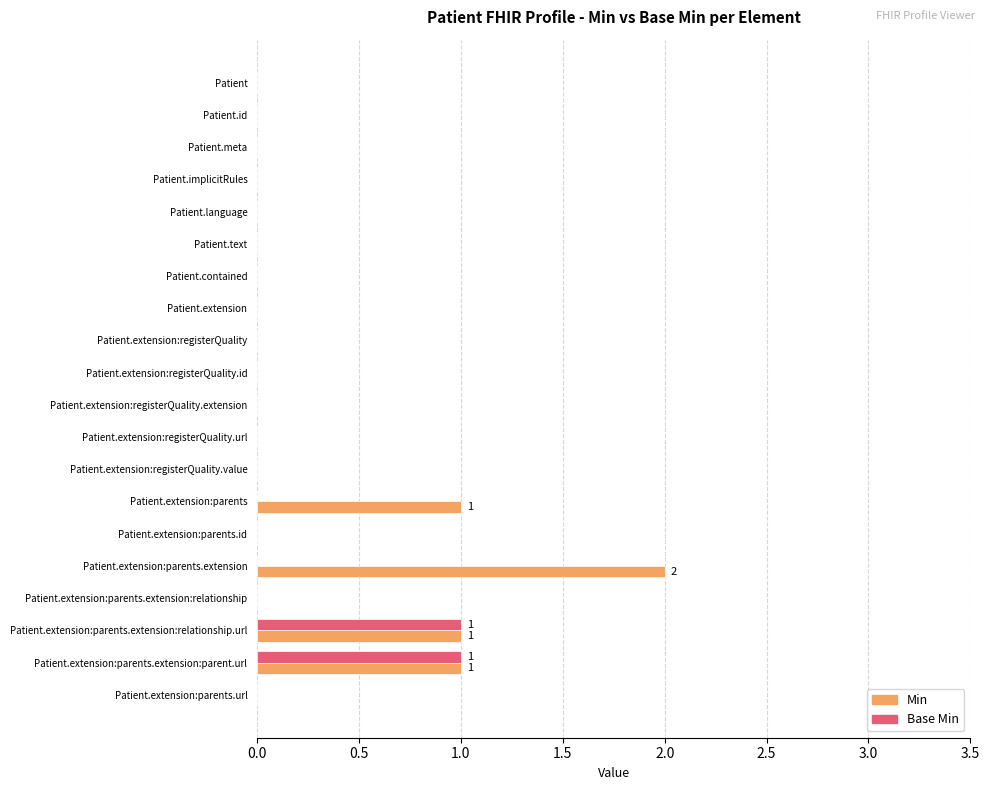

How many distinct data groups are displayed?

2